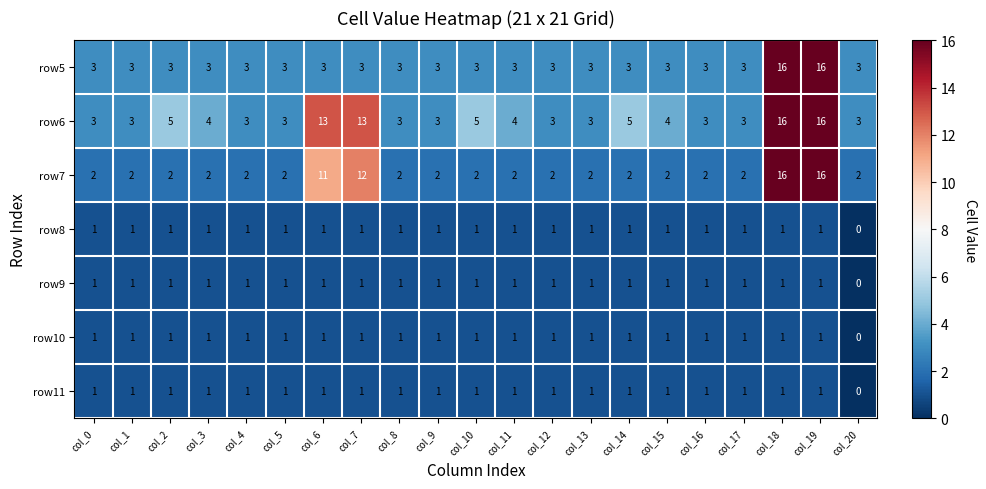

Is it true that row6 equals 4 at col_7?

False